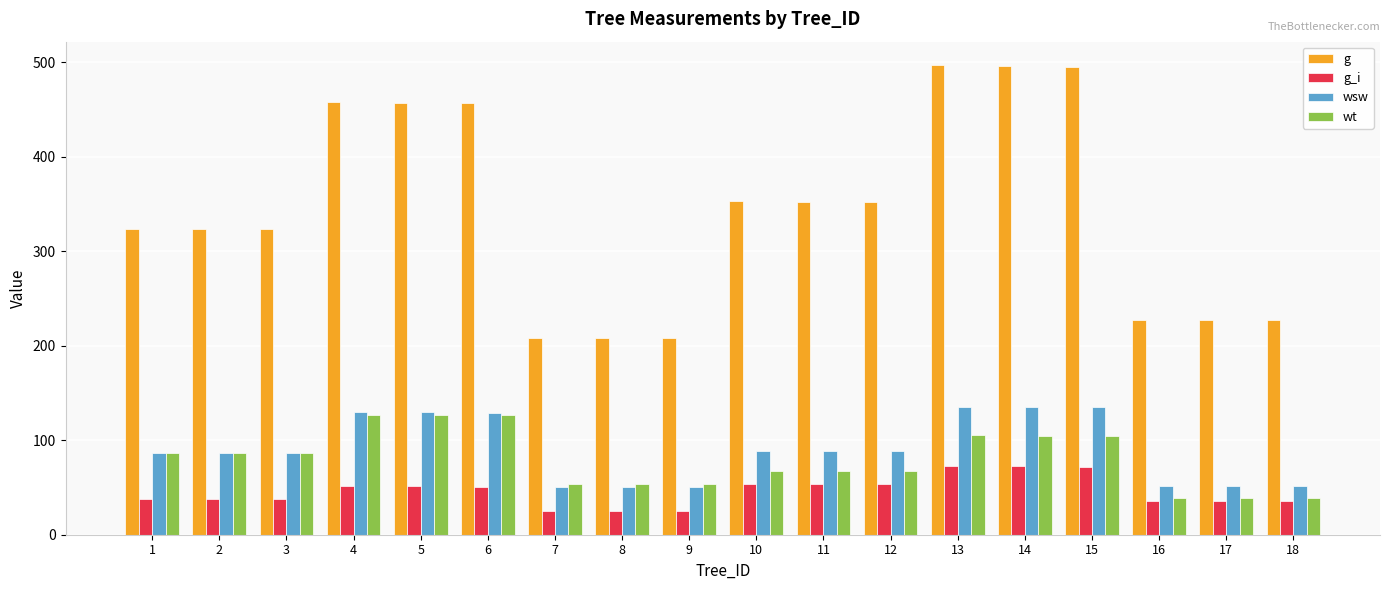

What are all the series names shown in the legend?

g, g_i, wsw, wt